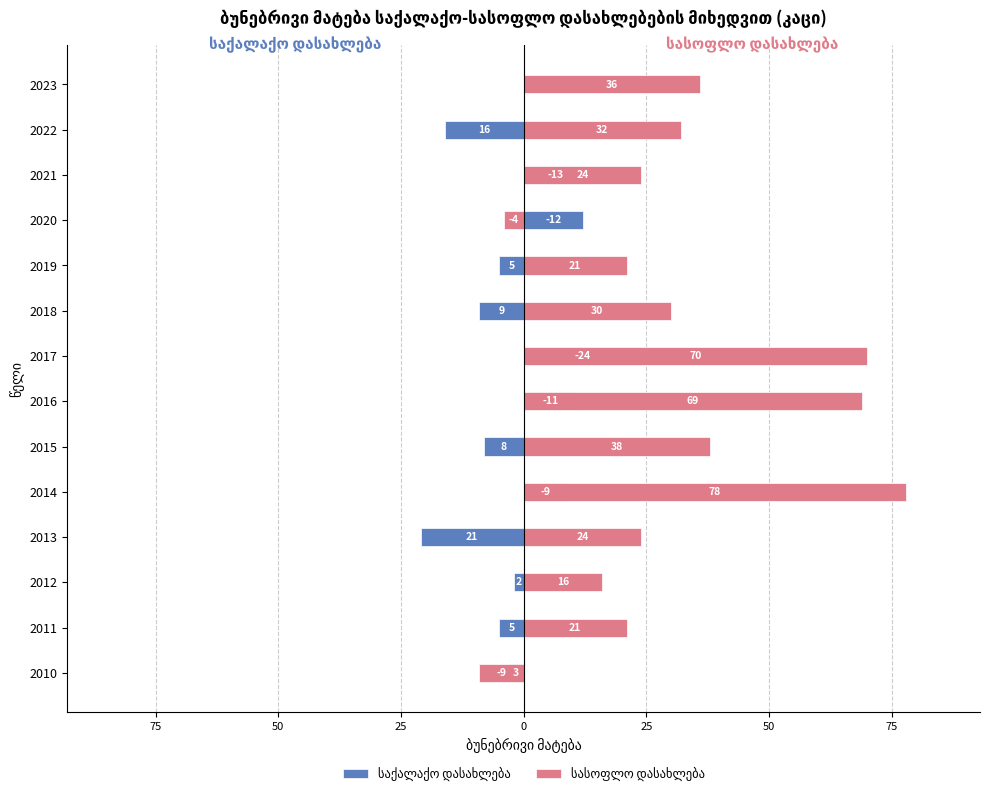

What is the difference between the maximum and minimum values in the საქალაქო დასახლება series?

45